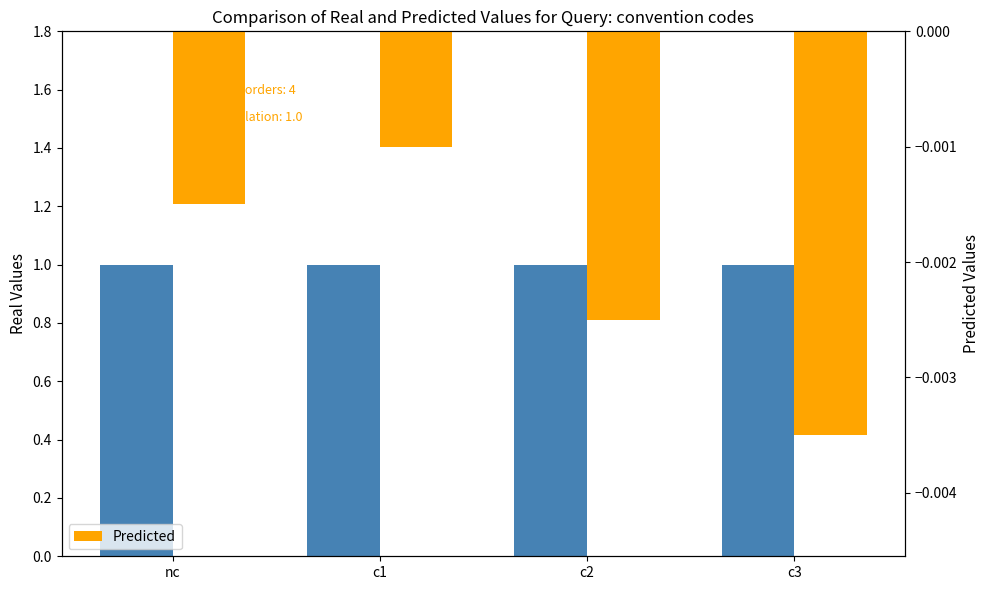

List the series in order of their overall mean, lowest first.

Predicted, Level